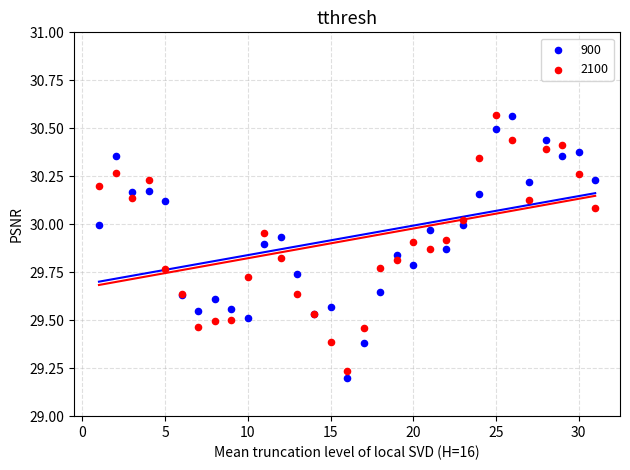

Which series contains the lowest Y value?

900